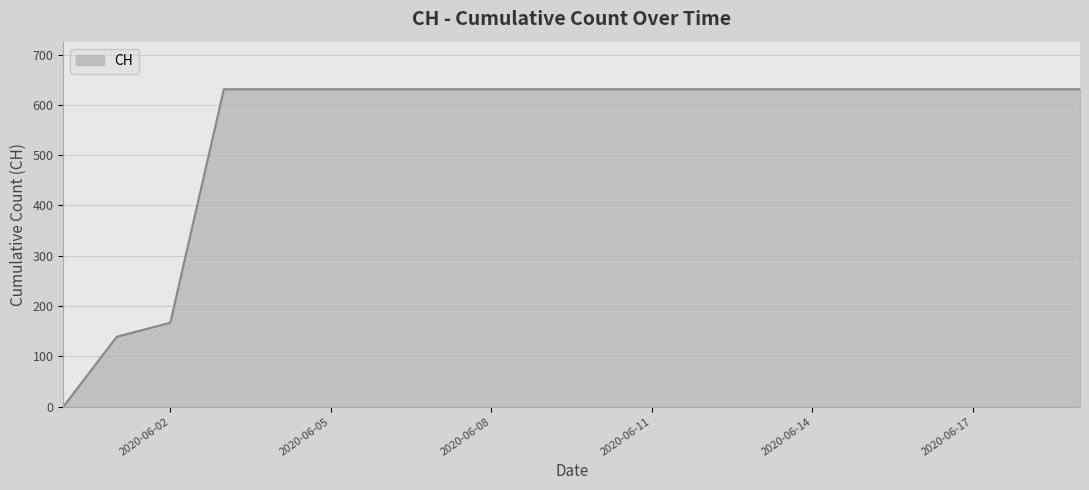

Does the chart display data point markers on the line(s)?

No